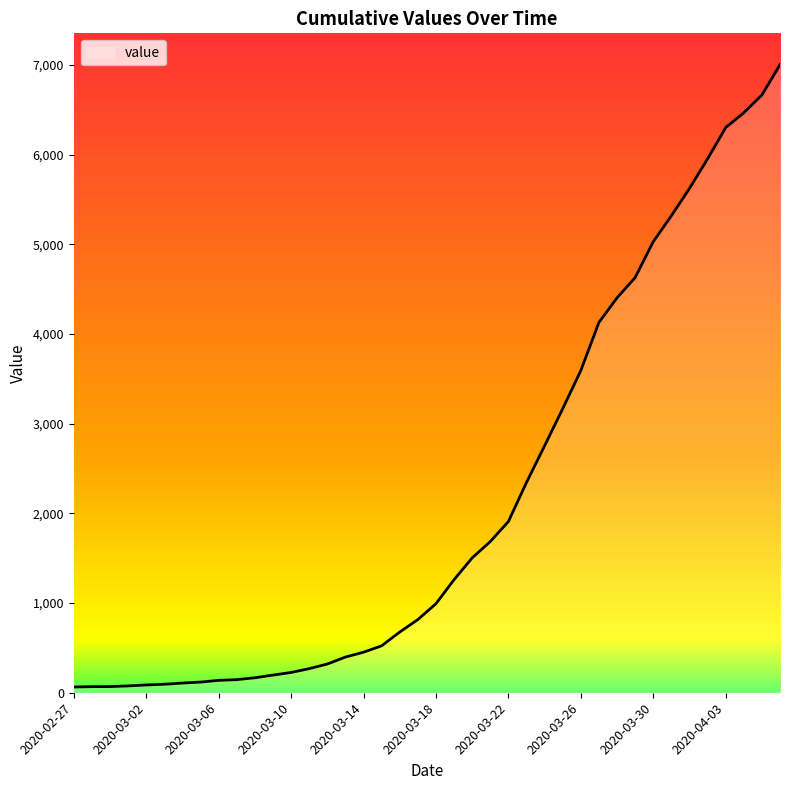

What is the difference between the maximum and minimum values?

6940